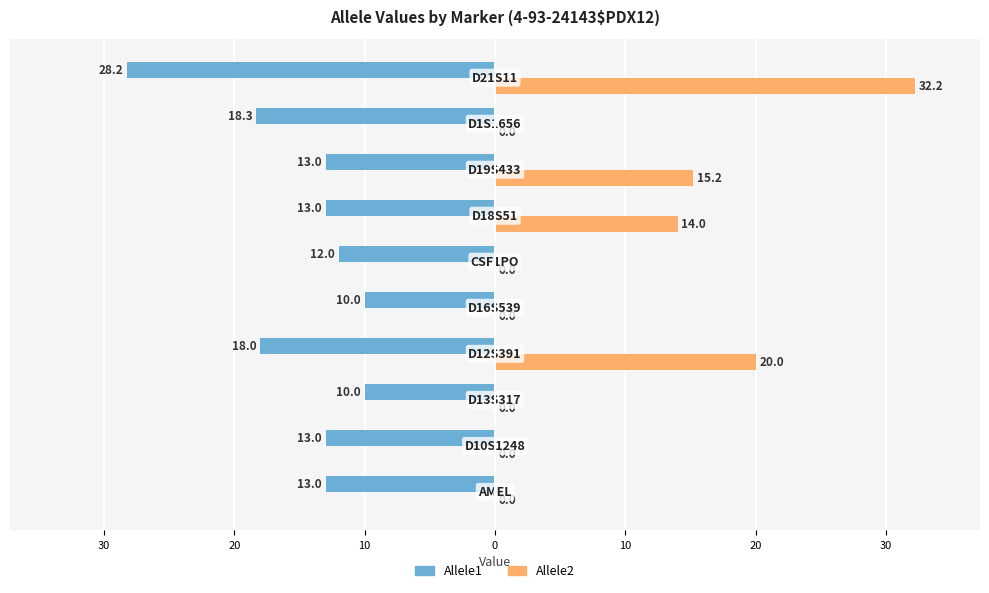

What are all the series names shown in the legend?

Allele1, Allele2